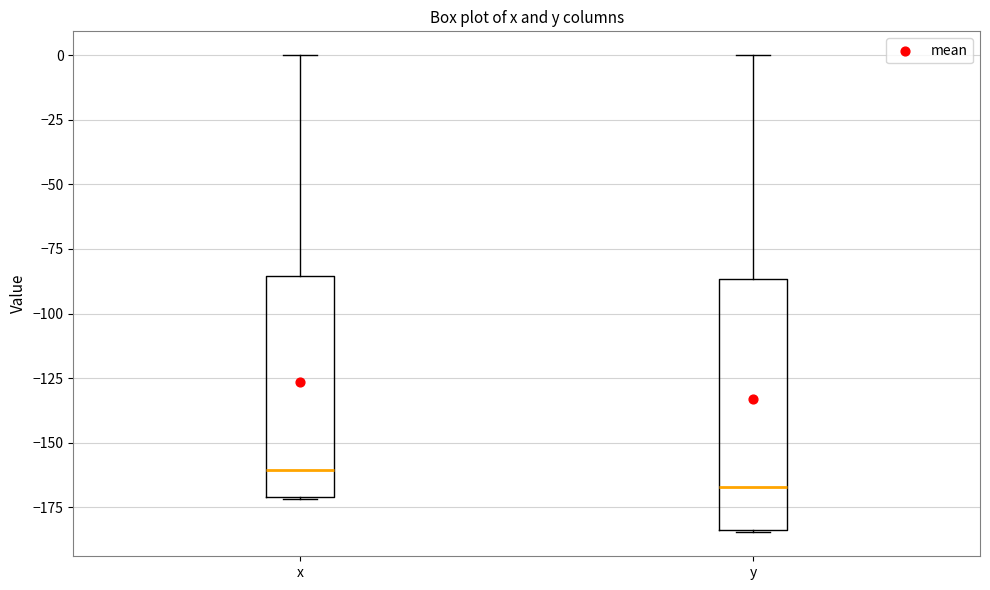

Reading left to right, transcribe this box plot: for each box, give where its median line is, the range the box spans, and where its two whiskers end, as read against the y-axis. The values are not printed on the chart, so give them approximately, as read against the axis.

x: median -160, box -170 to -85, whiskers -170 to 0
y: median -165, box -185 to -85, whiskers -185 to 0